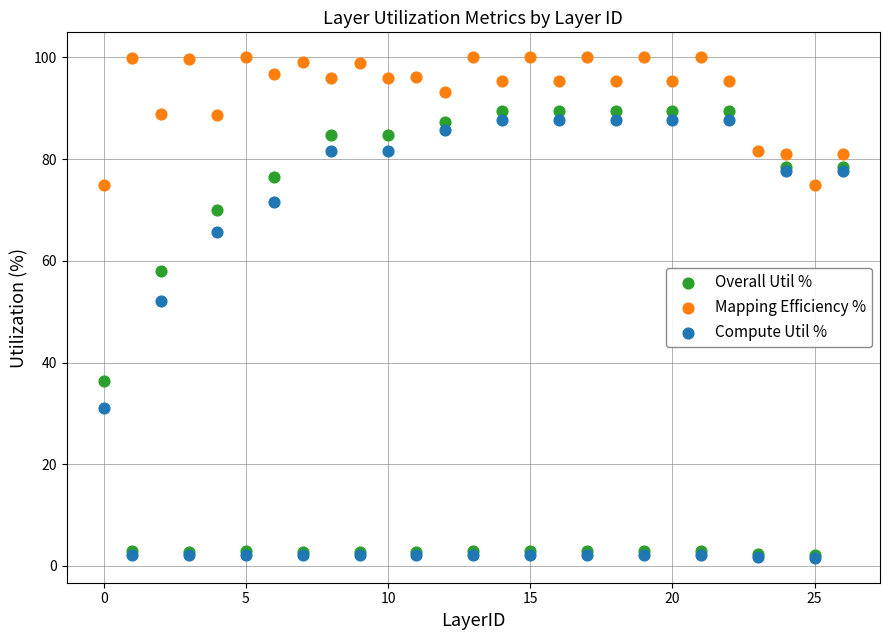

Across all series, what Y value is closest to 50?

52.2